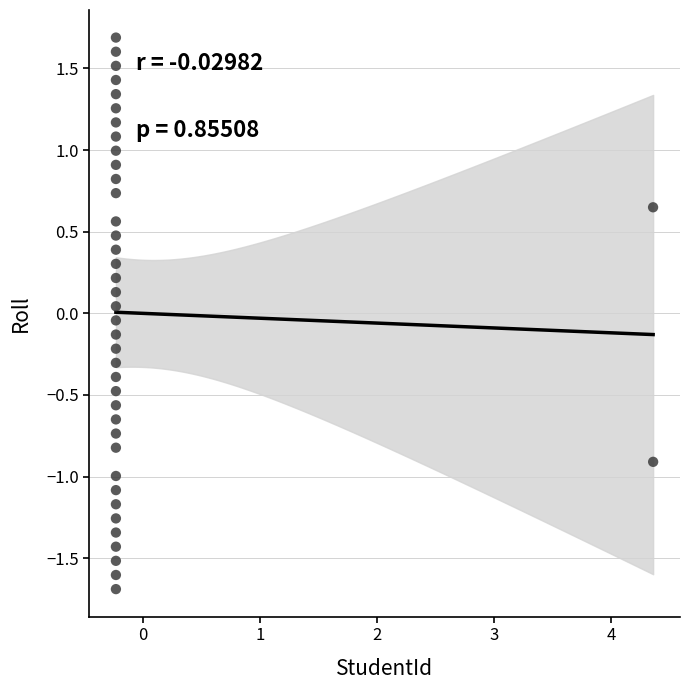

What is the range of X values (max minus min)?

4.6